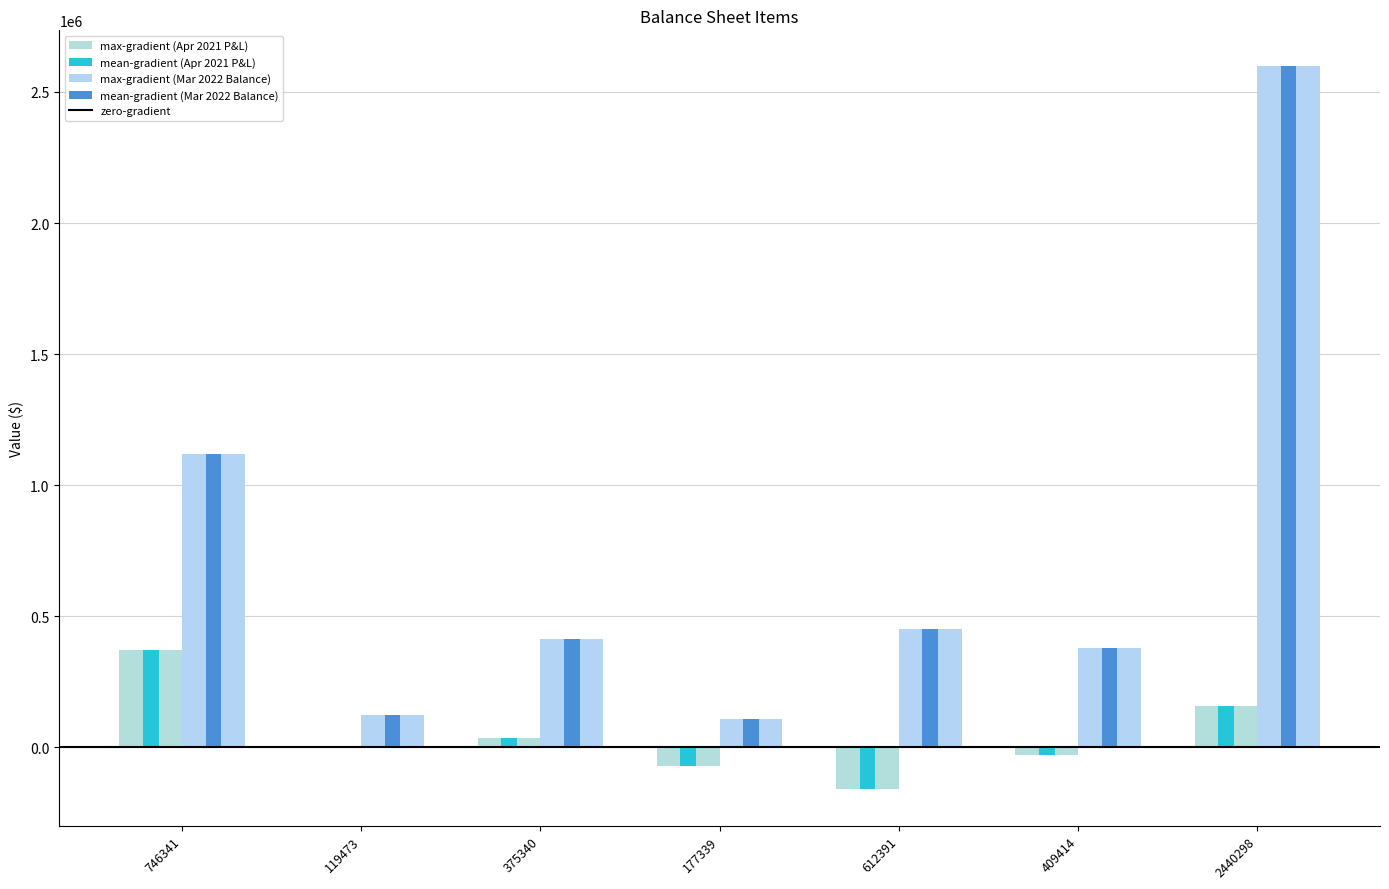

True or false: Balance at 31 March 2022 has a value of 4051014 at 2440298.

False